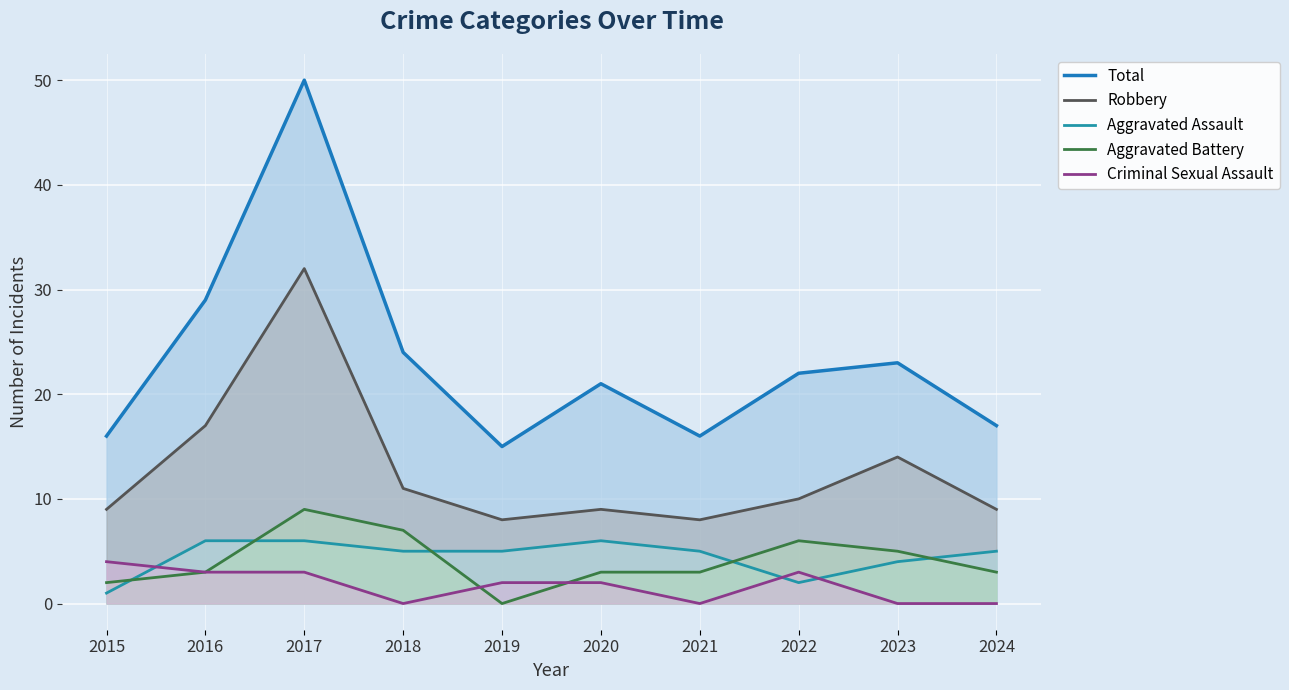

How many intersections are there between Aggravated Battery and Criminal Sexual Assault?

2